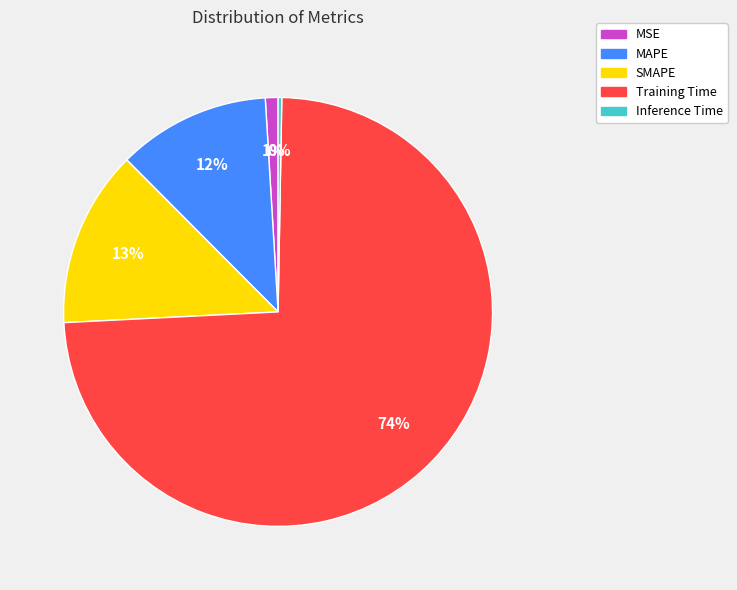

What is the largest slice in the pie chart?

Training Time